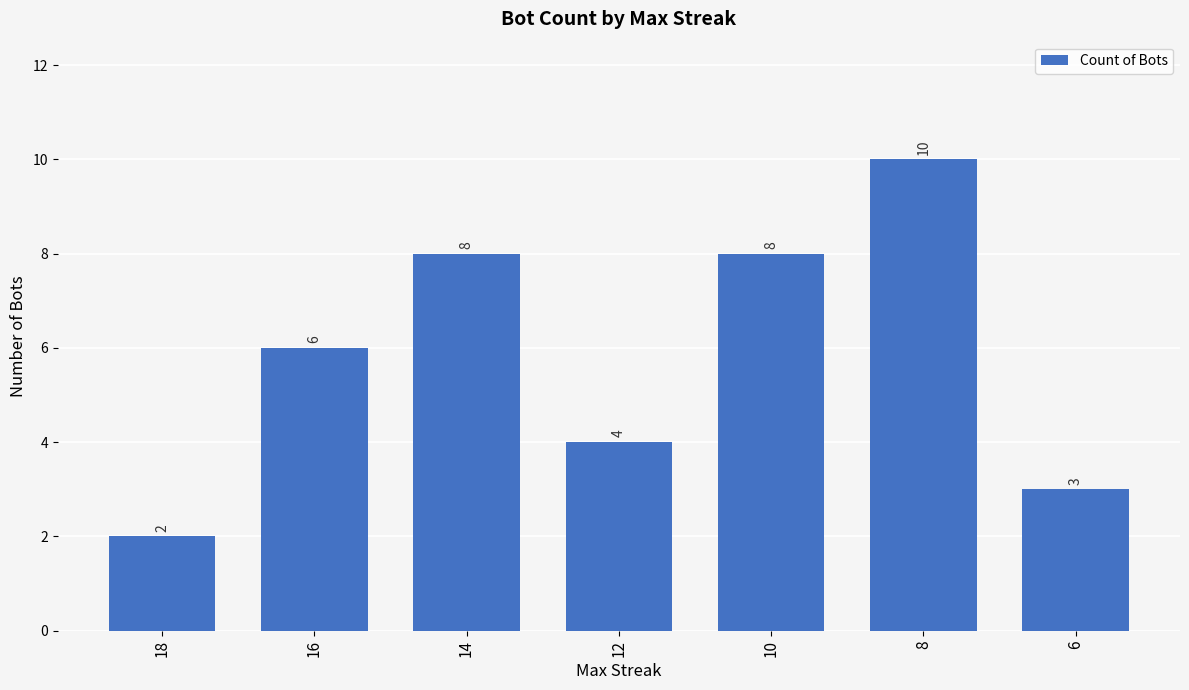

What is the ratio of the value at 12 to the value at 8?

0.4